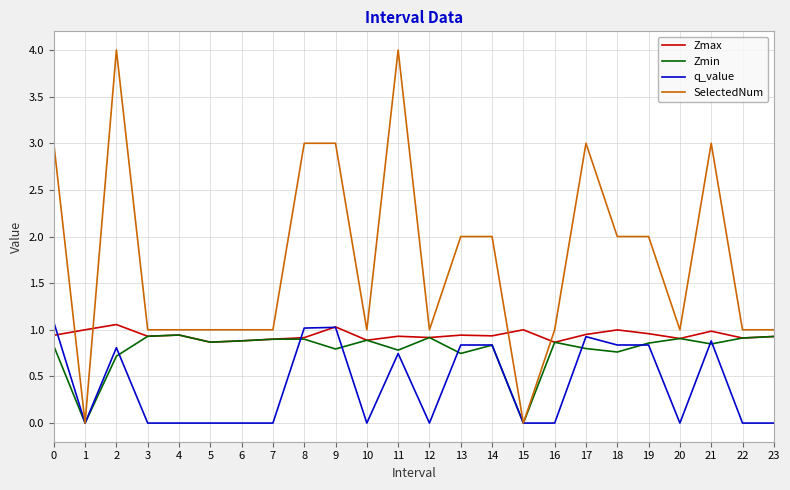

Which series has the largest range (max minus min)?

SelectedNum